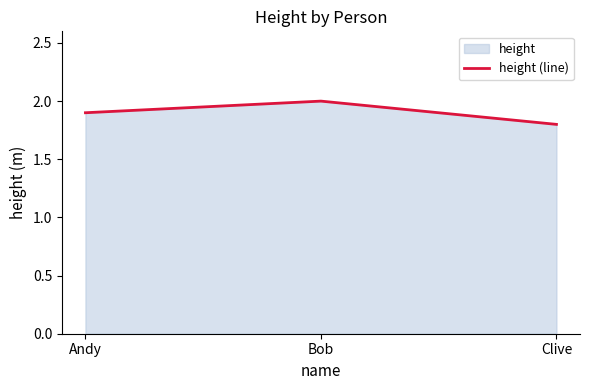

List the labels in order of value, largest first.

Bob, Andy, Clive